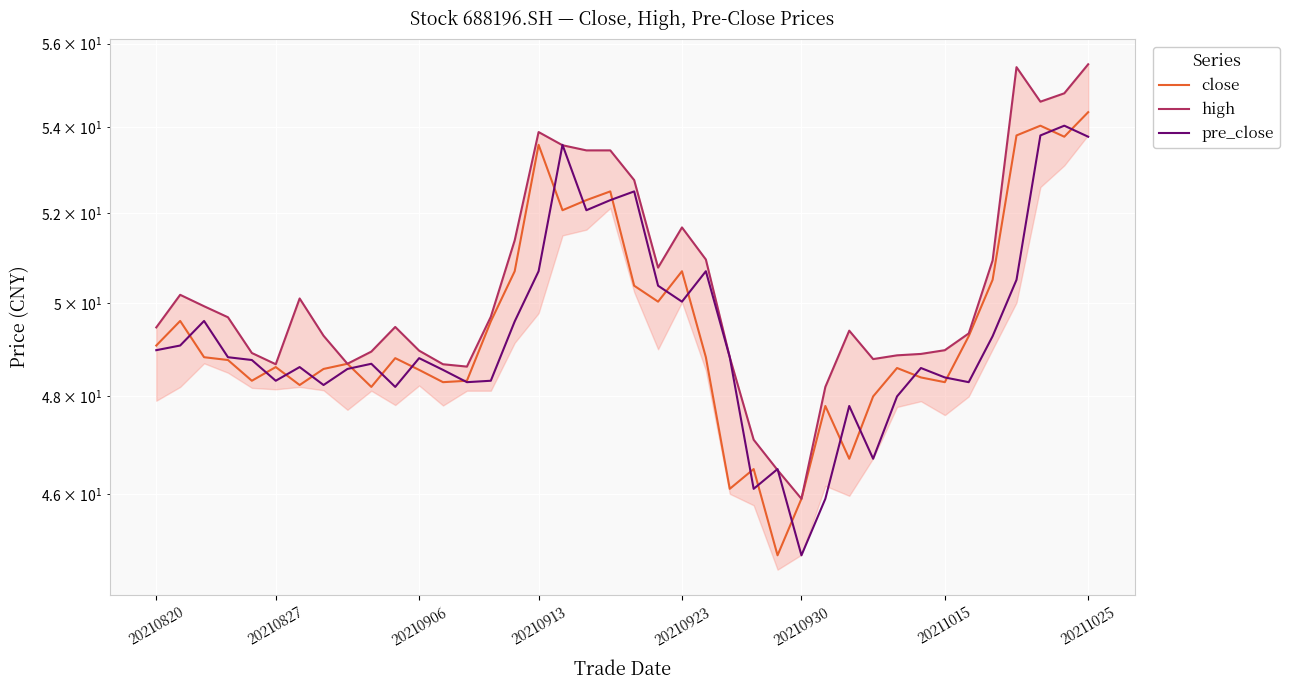

Which series has the largest range (max minus min)?

high